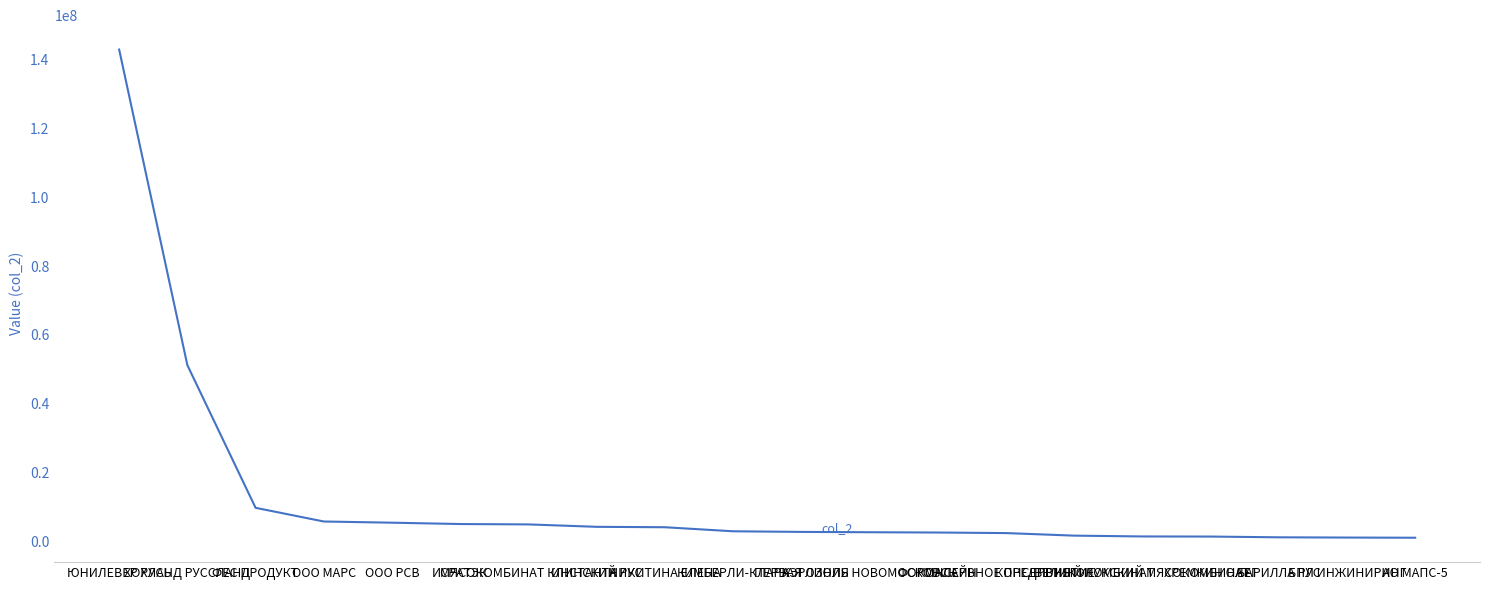

What is the difference between the maximum and minimum values?

141946000